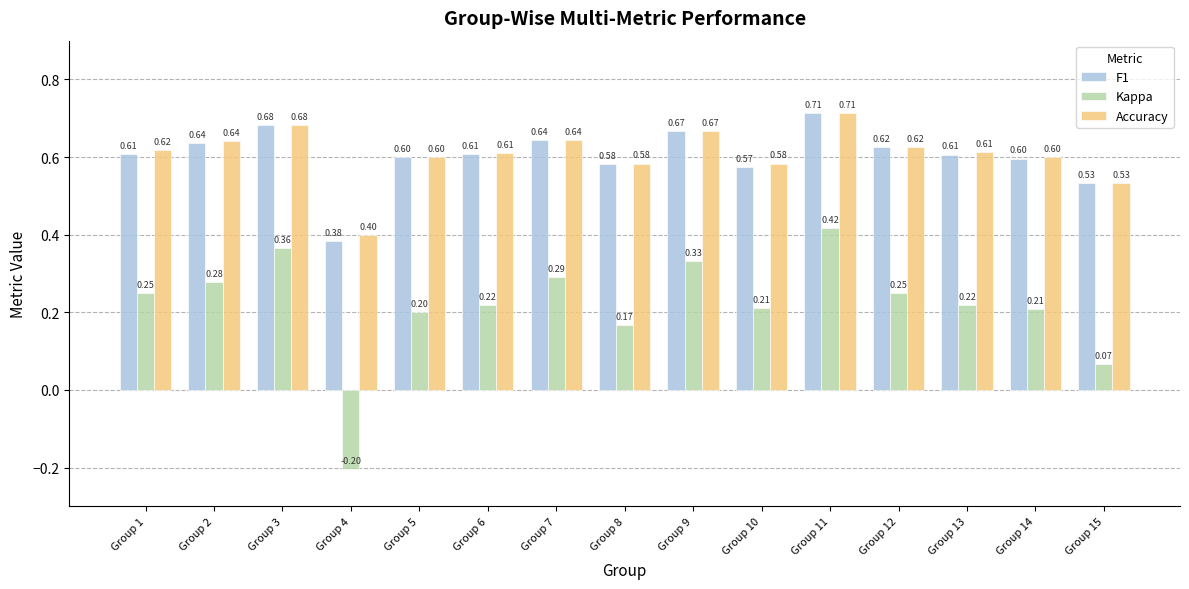

What are all the series names shown in the legend?

F1, Kappa, Accuracy